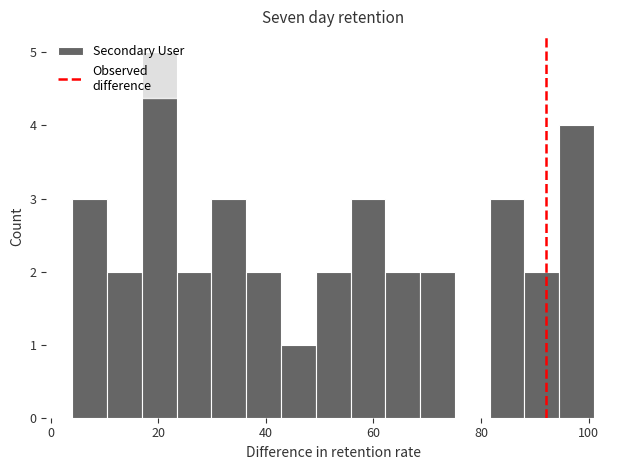

Around what value on the x-axis is the tallest bar? Give the approximate position of its centre, as read against the axis.

20